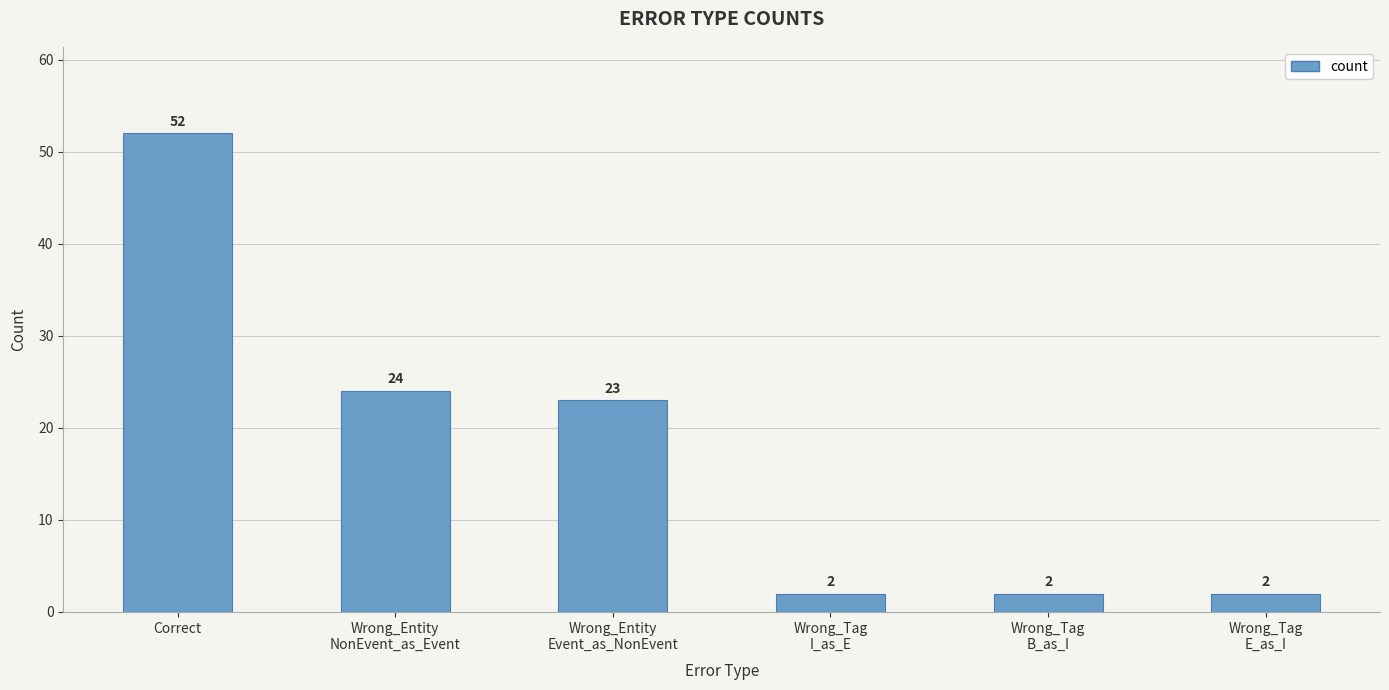

What is the average value?

18